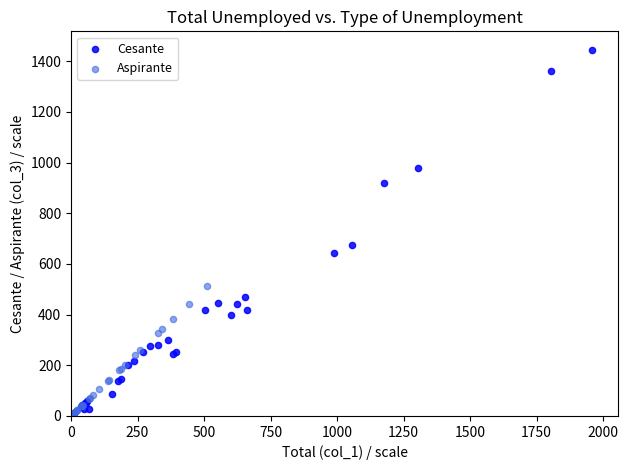

Which series has the widest spread of Y values?

Cesante